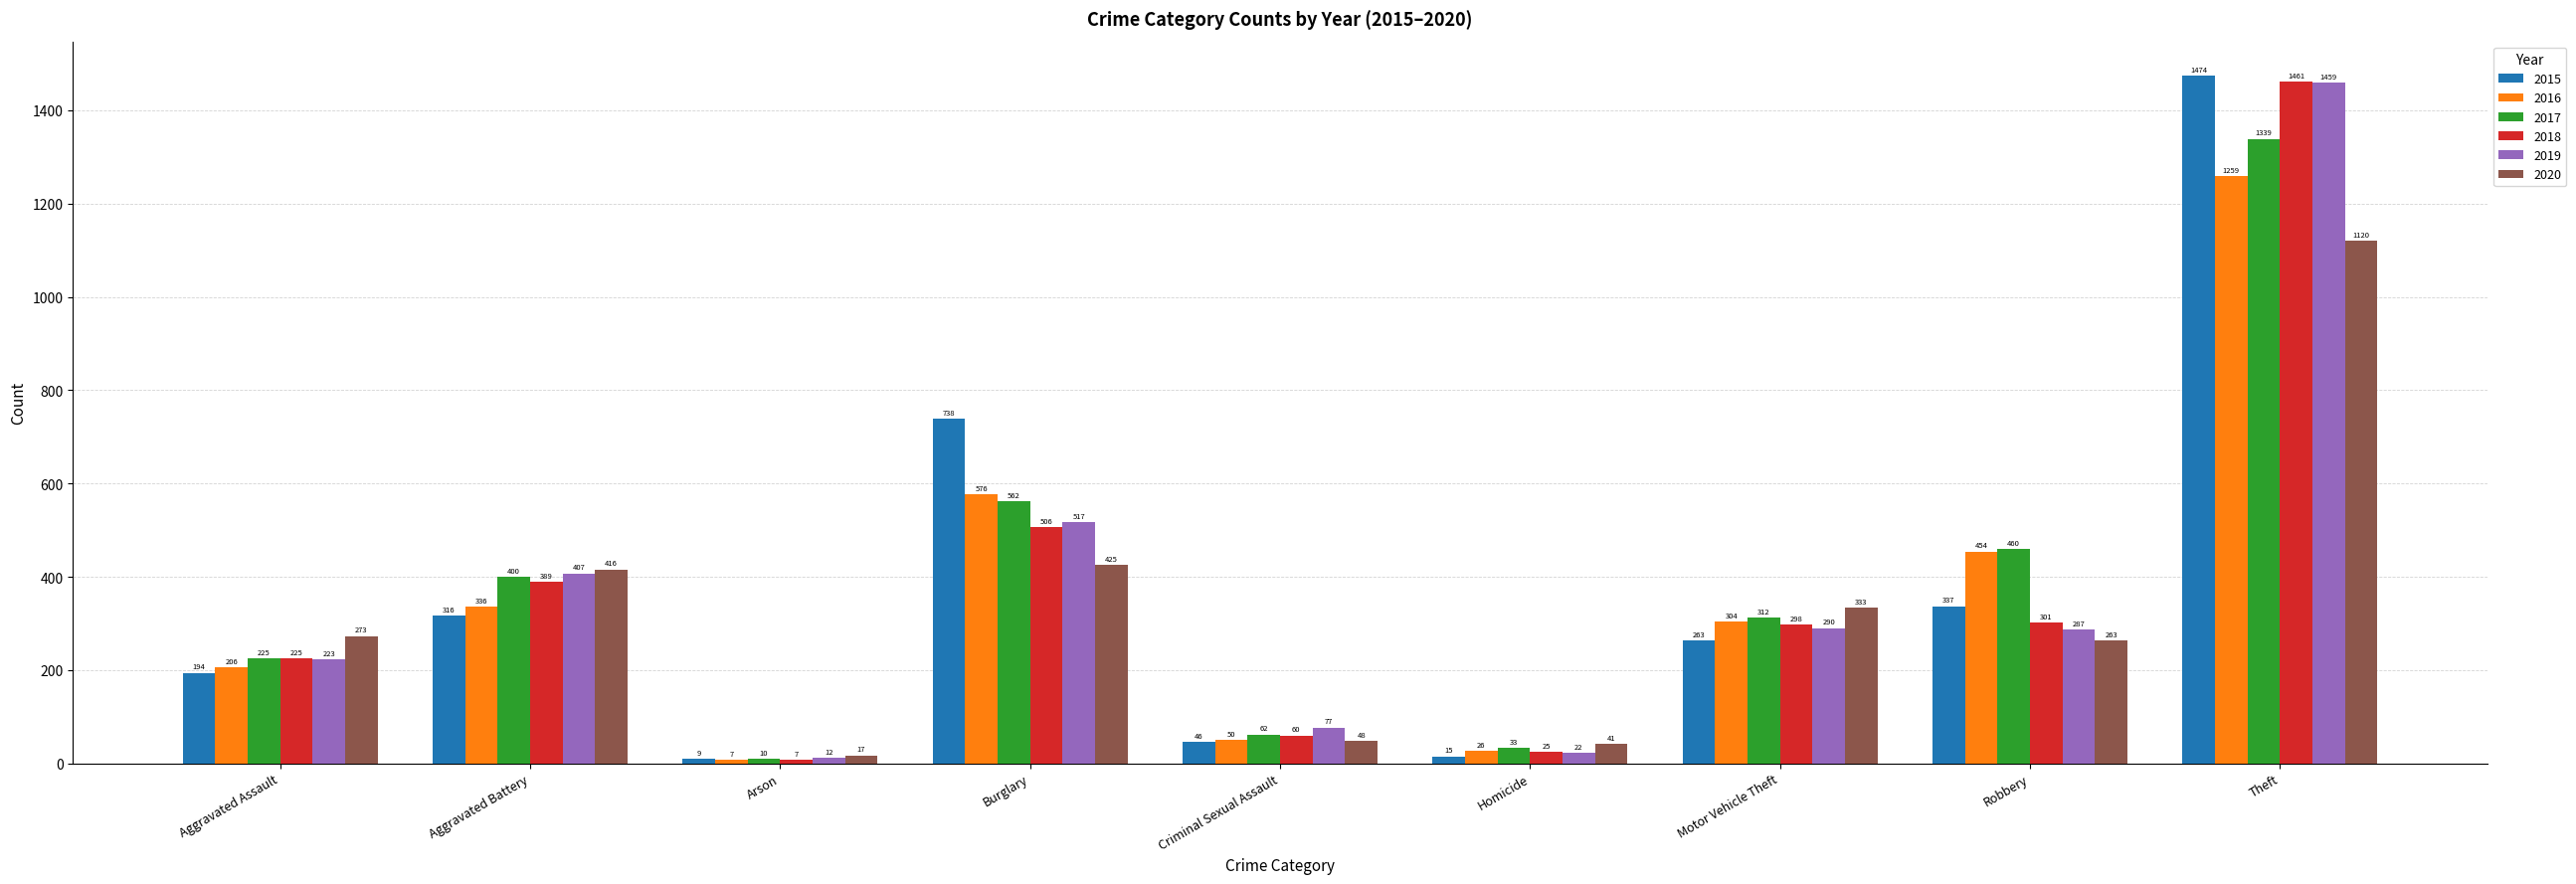

List the labels in order of 2017 value, smallest first.

Arson, Homicide, Criminal Sexual Assault, Aggravated Assault, Motor Vehicle Theft, Aggravated Battery, Robbery, Burglary, Theft